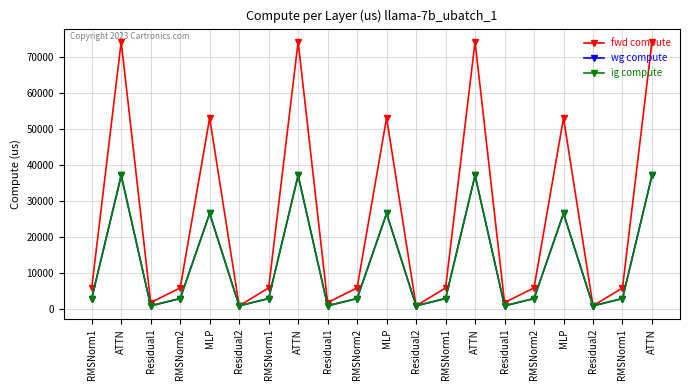

Between RMSNorm2 and Residual1, which series saw the biggest shift?

fwd compute